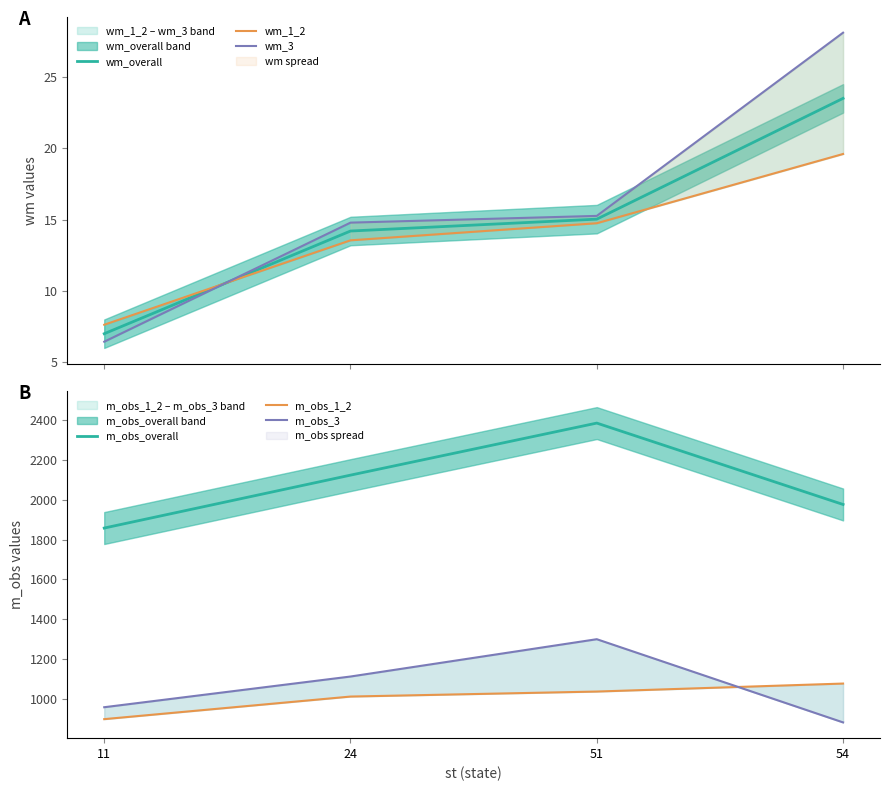

What is the value of the wm_1_2 point at the 3rd from the left?

14.8